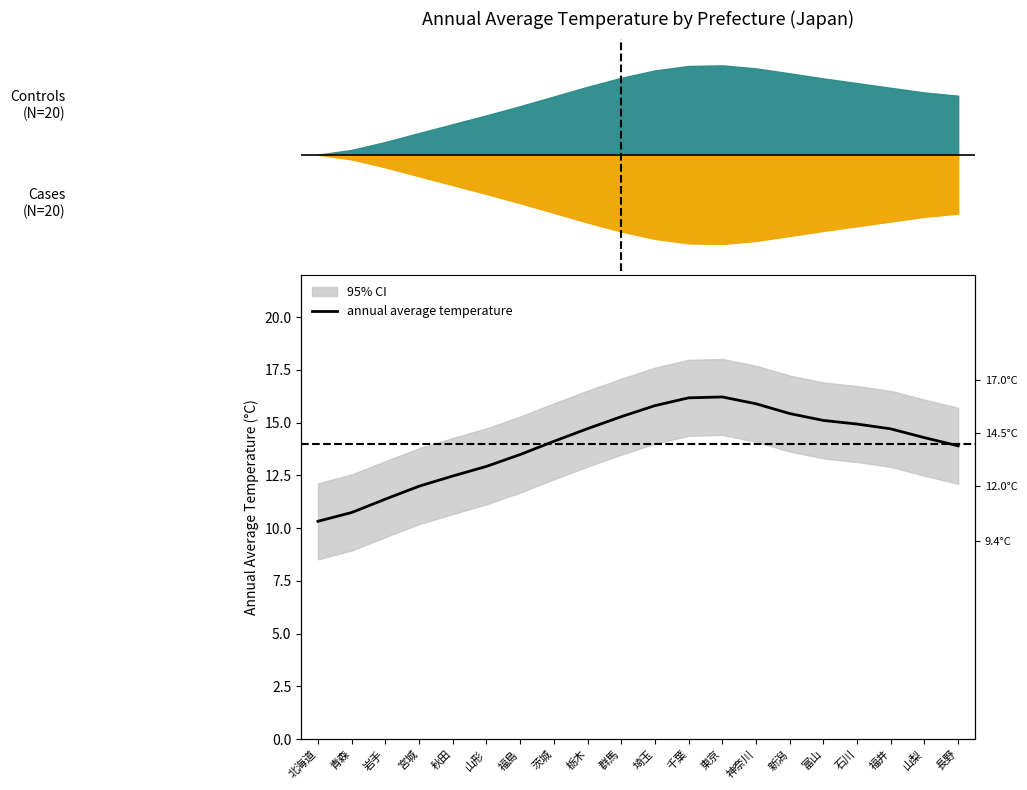

What is the label of the 9th point from the right?

千葉